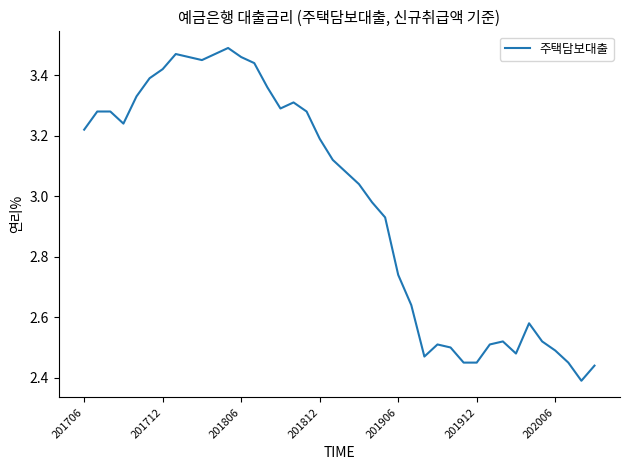

What is the difference between the maximum and minimum values?

1.1